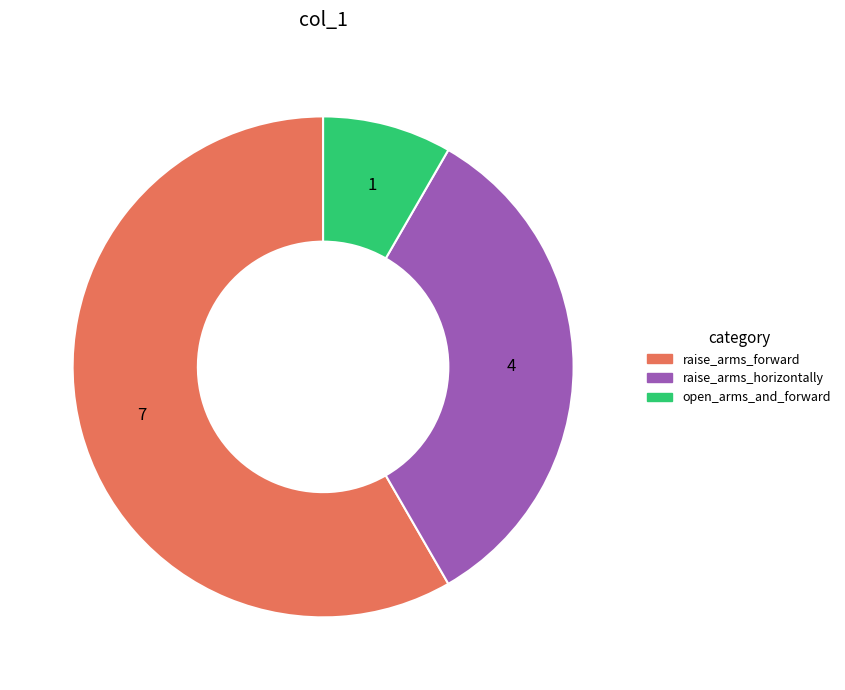

Is raise_arms_forward the majority of the pie?

Yes